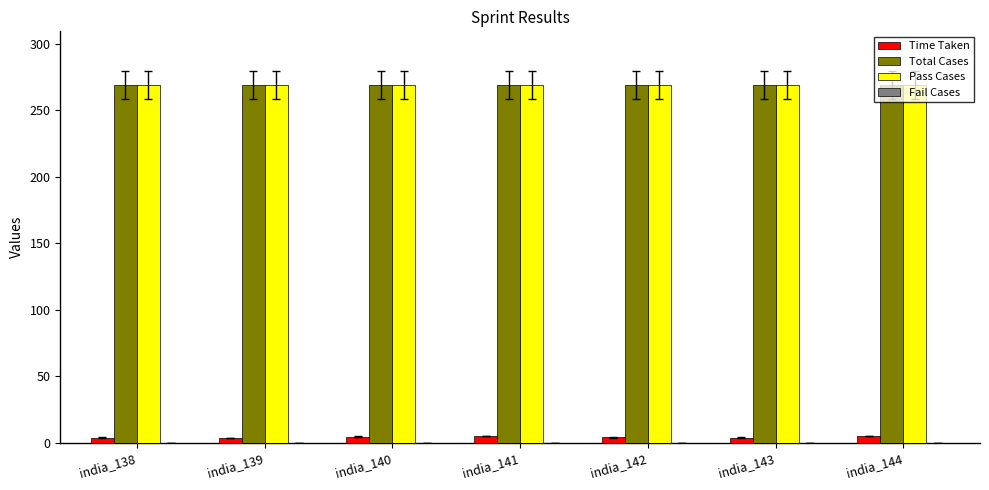

What is the spread (max minus min) of values at india_142?

264.9